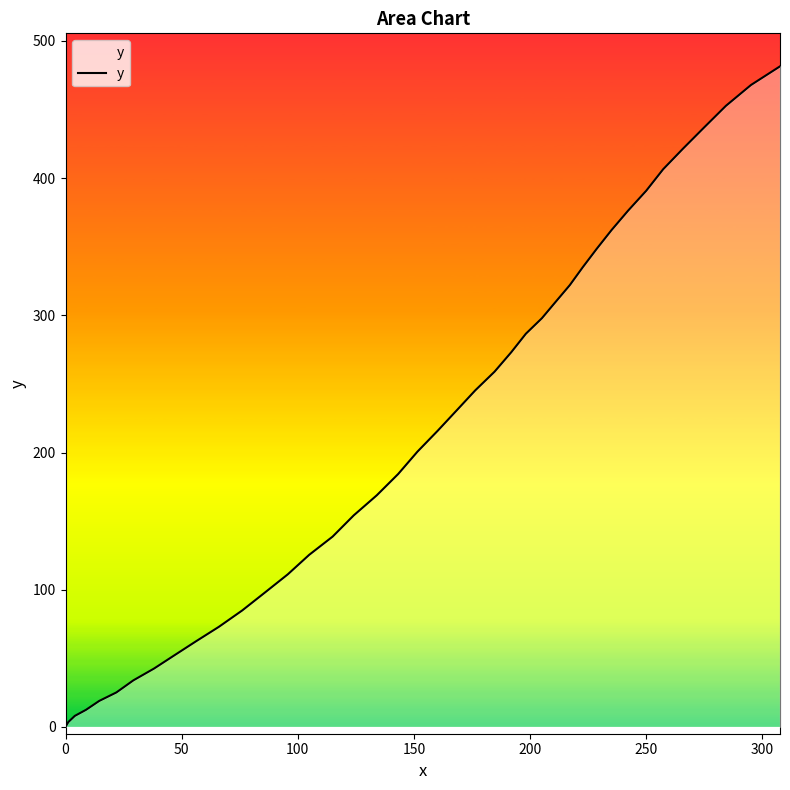

What is the maximum value shown in the chart?

481.5